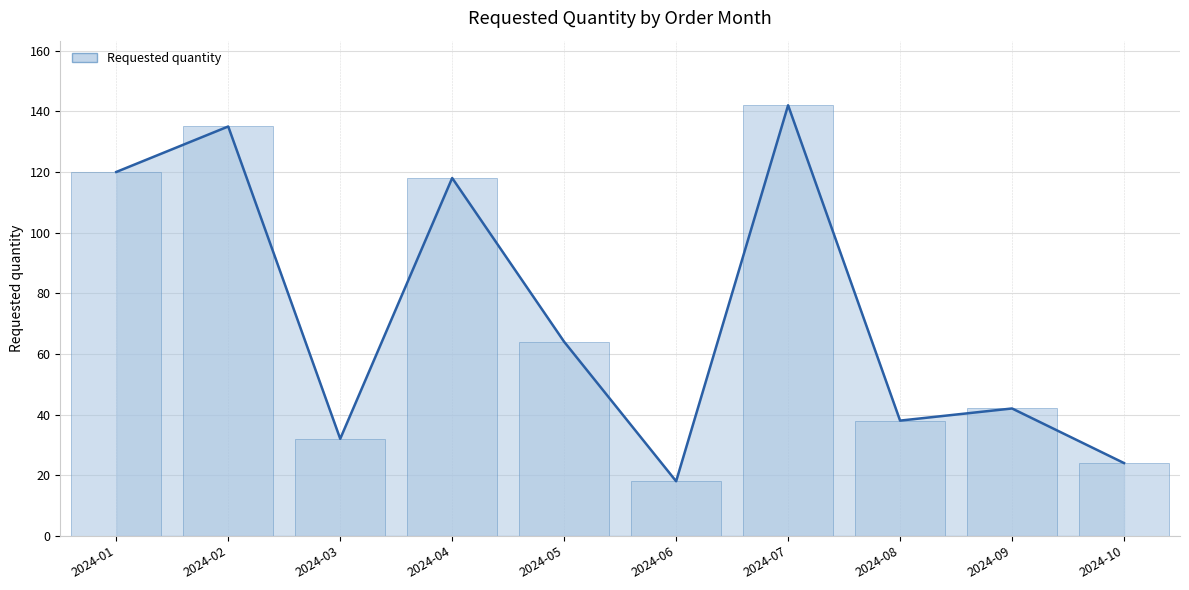

What is the difference between the values at 2024-01 and 2024-08?

82